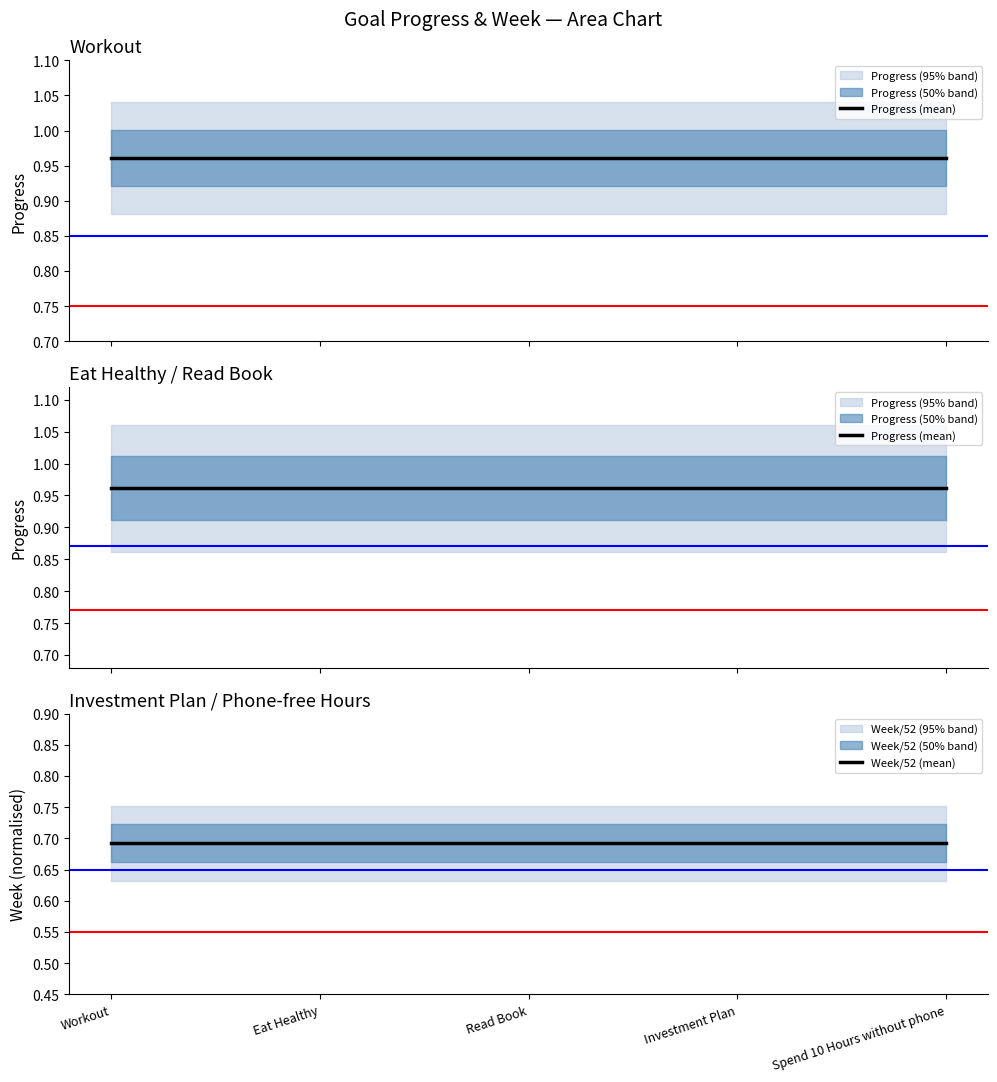

True or false: Week/52 (mean) has more than 1 interior local peaks.

False